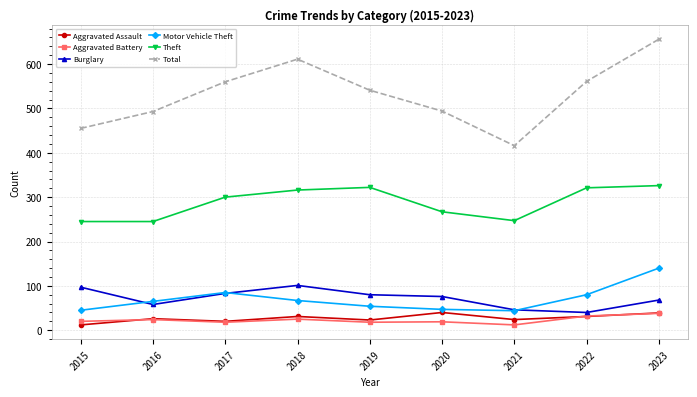

What is the approximate value of Aggravated Assault at 2019, to the nearest 5?

25